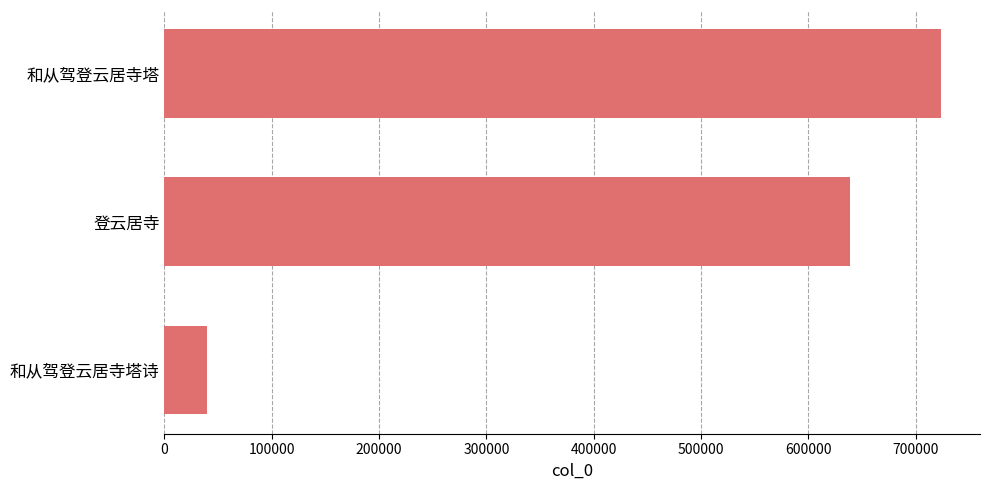

What is the maximum value shown in the chart?

723616